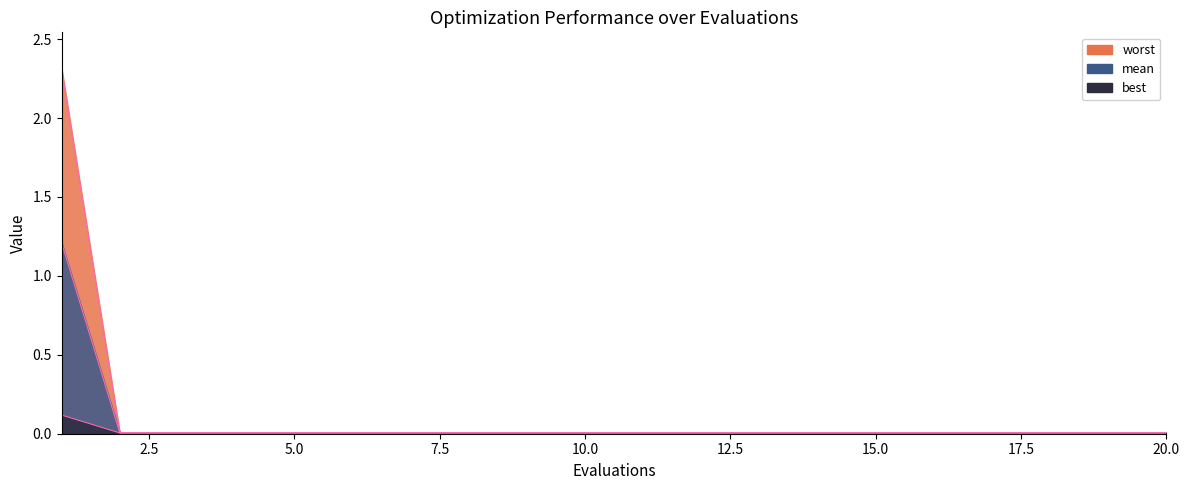

What are all the series names shown in the legend?

mean, best, worst